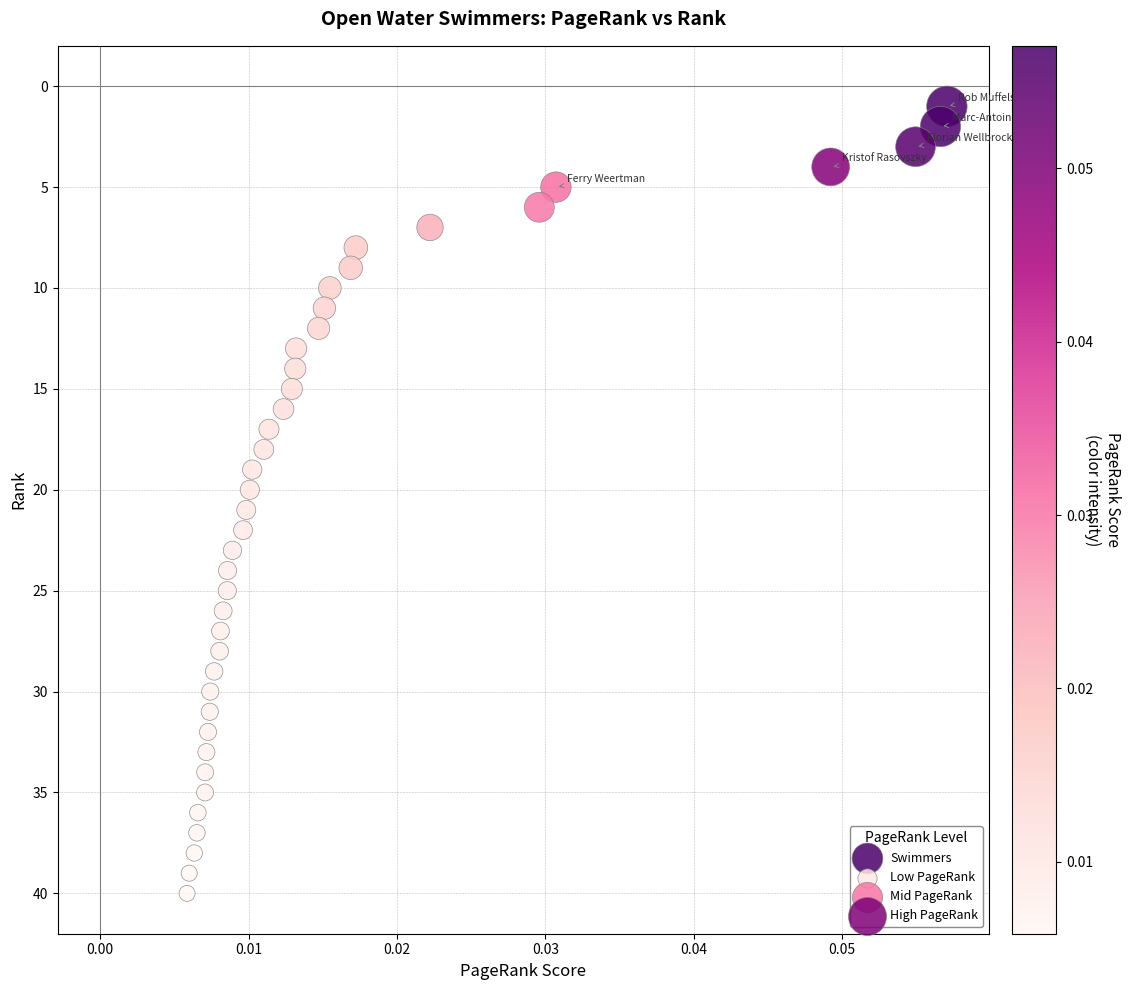

What is the range of Y values (max minus min)?

39